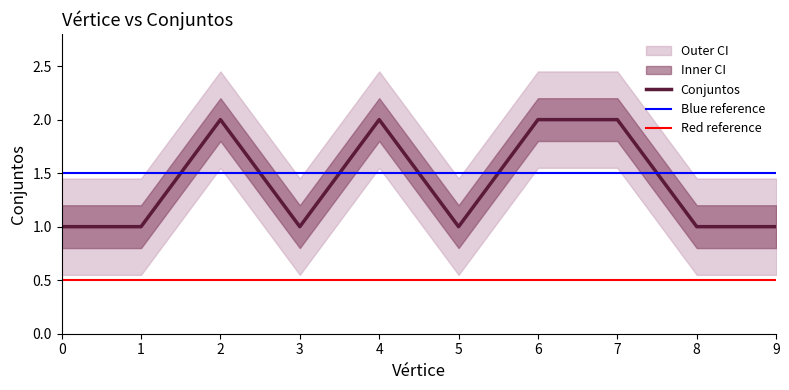

What is the sum of all values?

14